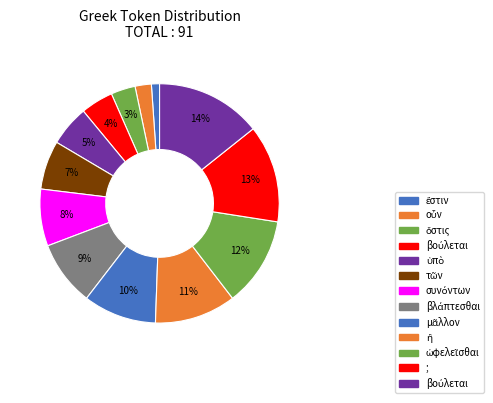

How many segments does this pie chart have?

13